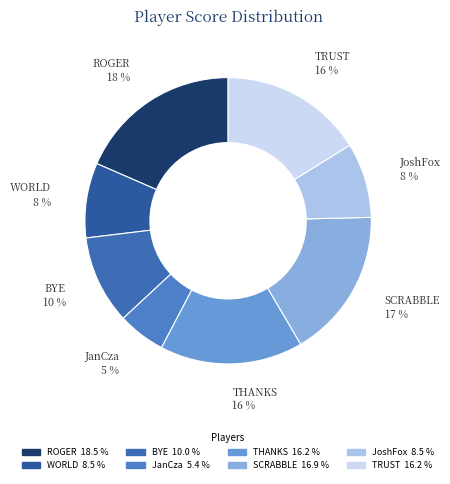

To the nearest percent, what portion does SCRABBLE represent?

17%